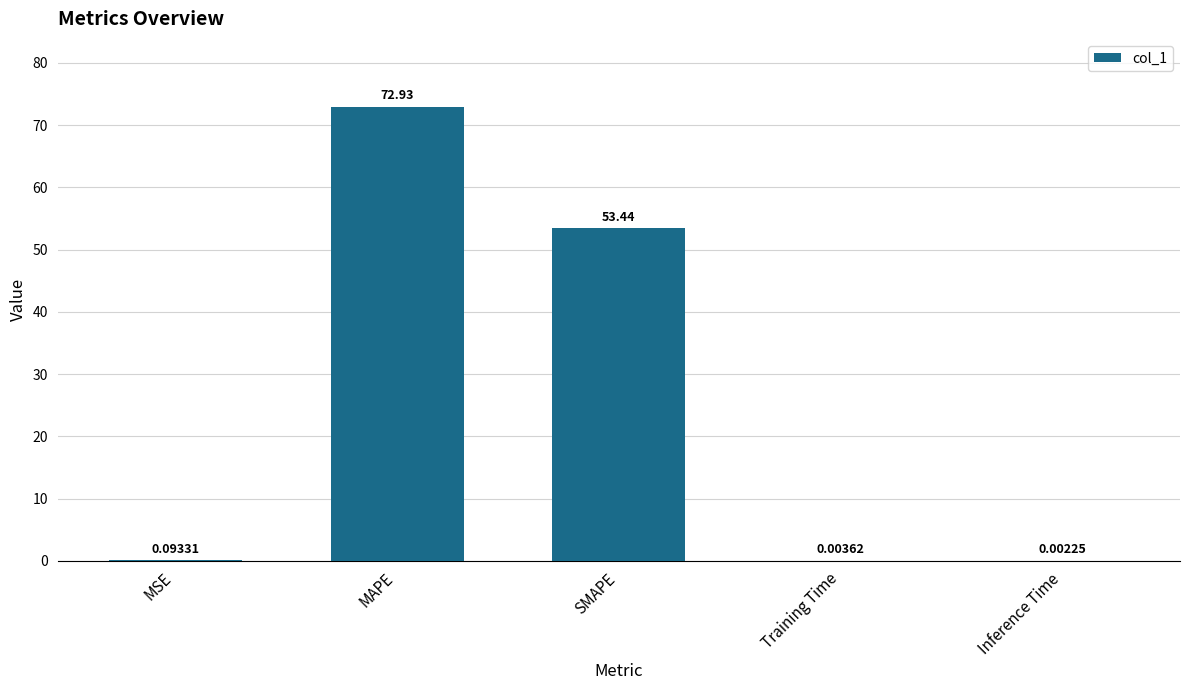

At which label is the value closest to 36?

SMAPE